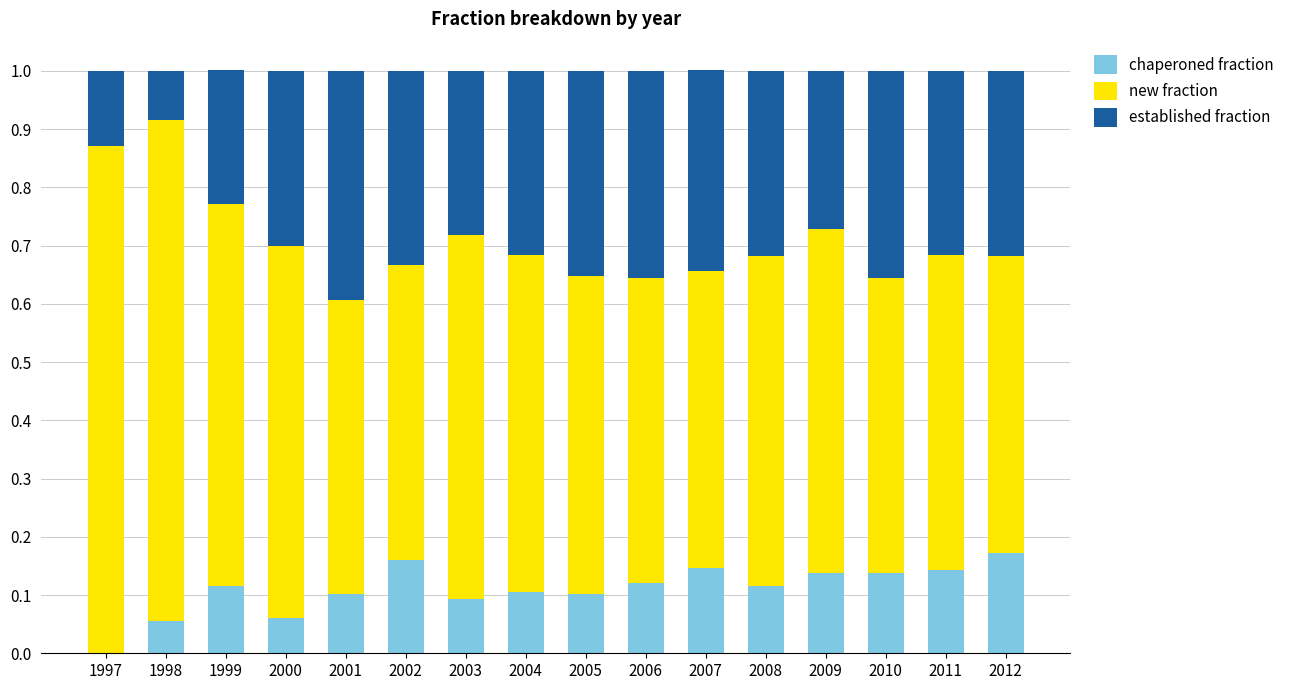

What is the total value across all series at 2004?

1.0